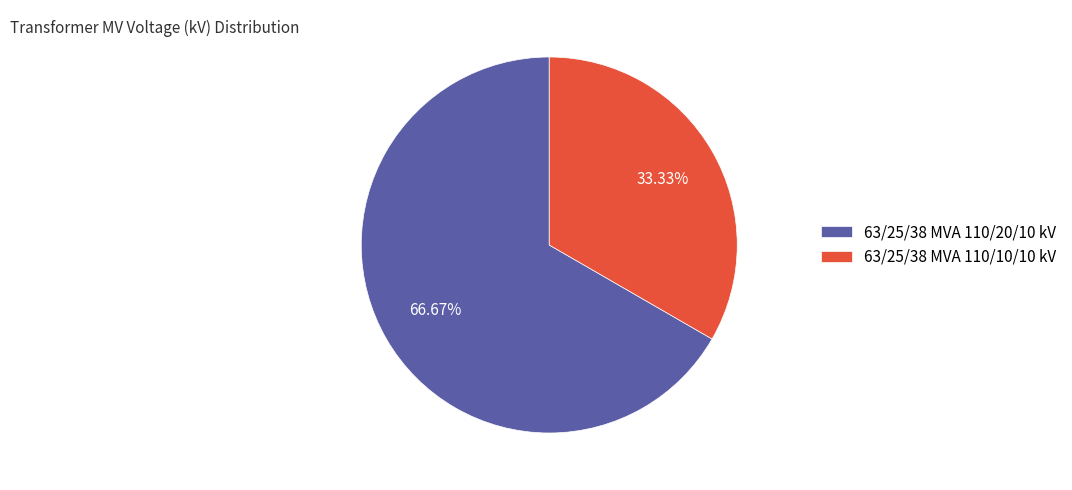

How many slices are in this pie chart?

2